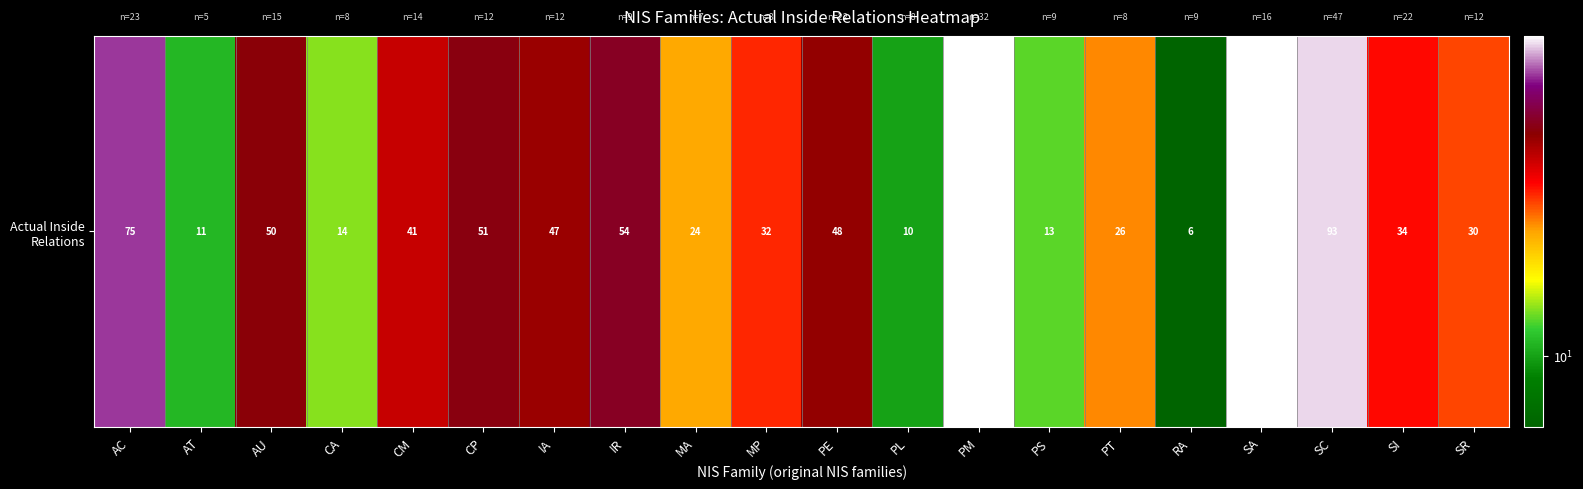

List the labels in order of value, largest first.

PM, SA, SC, AC, IR, CP, AU, PE, IA, CM, SI, MP, SR, PT, MA, CA, PS, AT, PL, RA